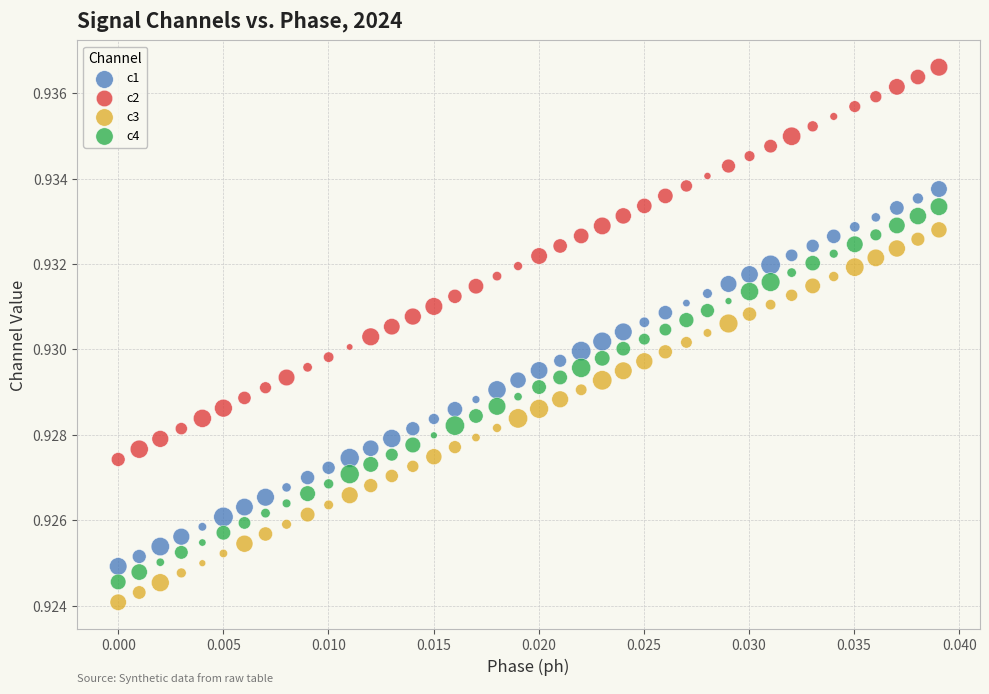

Which series reaches the maximum Y coordinate?

c2